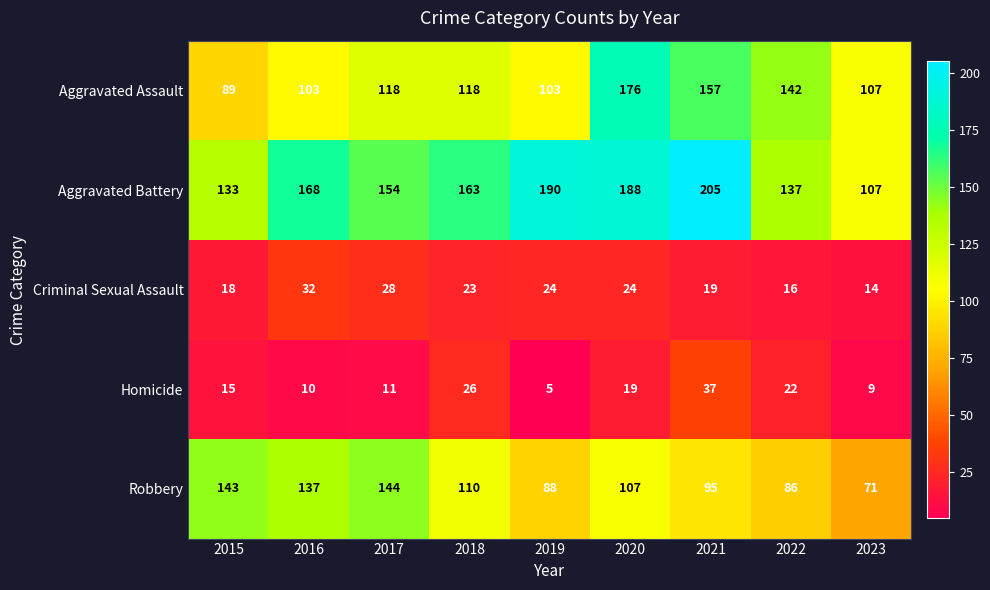

Which series has the widest spread of values?

Aggravated Battery